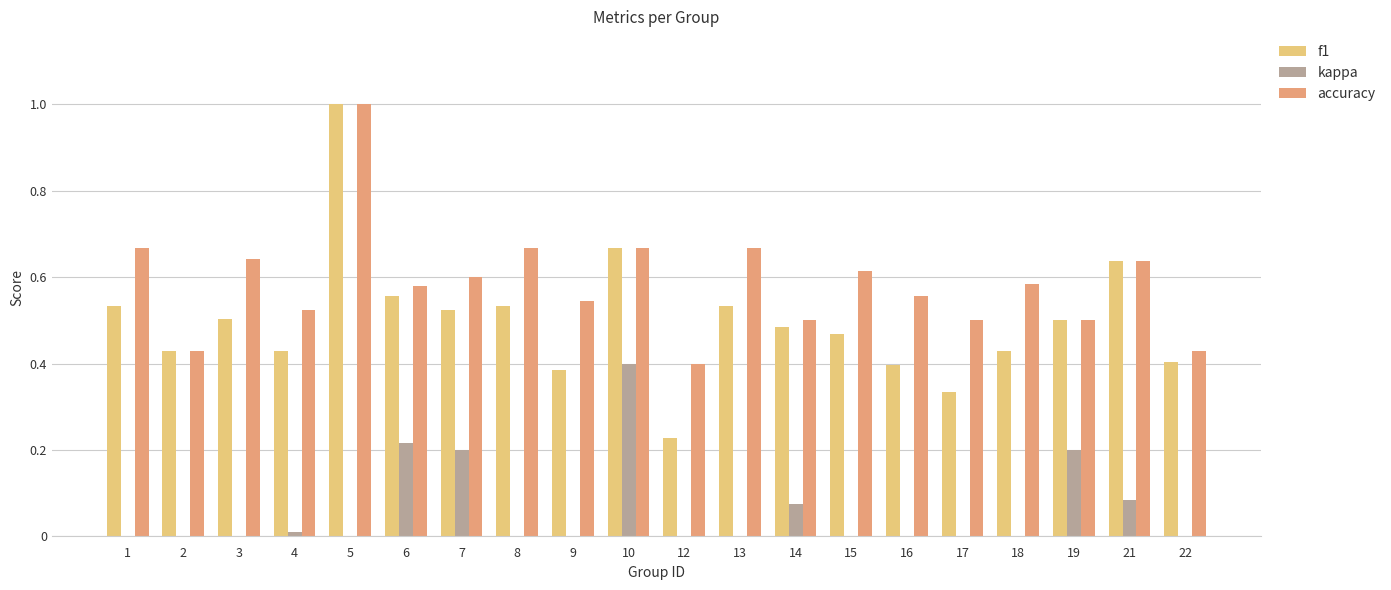

The value of f1 at 22 is 0.4. True or false?

True